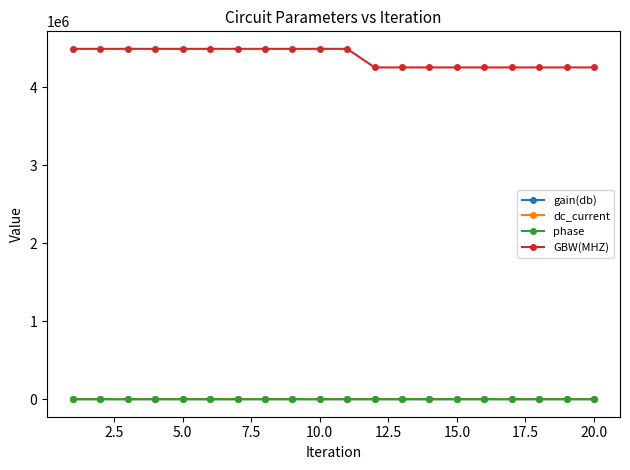

At how many categories does at least one series exceed 3054454?

20